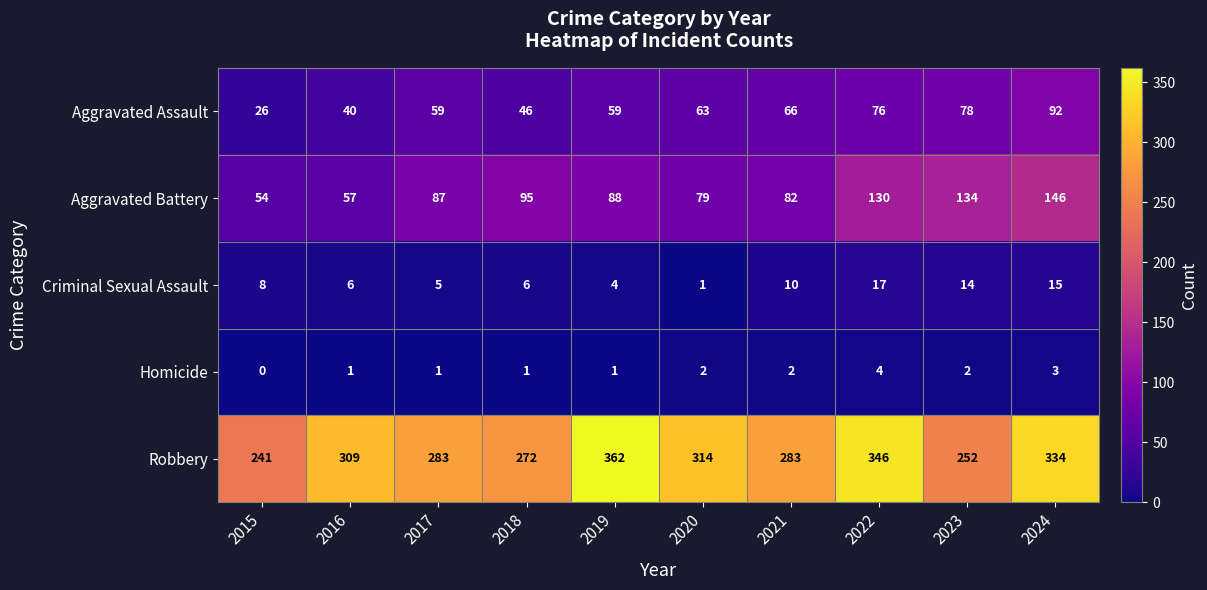

What is the sum of all Criminal Sexual Assault values?

86